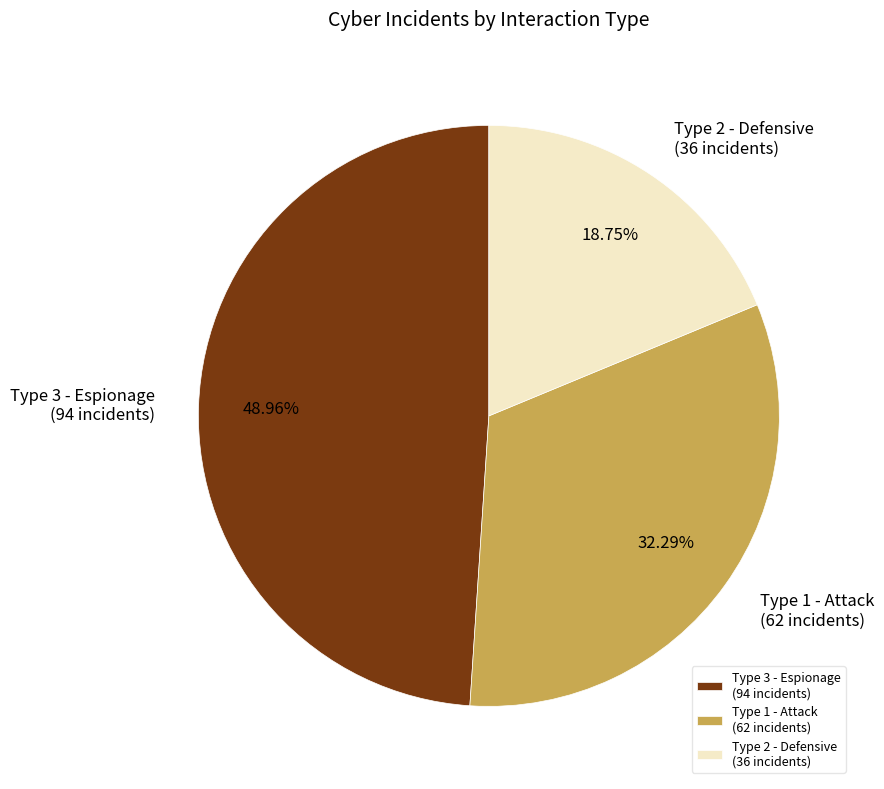

Rank the categories by value from lowest to highest.

Type 2 - Defensive (36 incidents), Type 1 - Attack (62 incidents), Type 3 - Espionage (94 incidents)